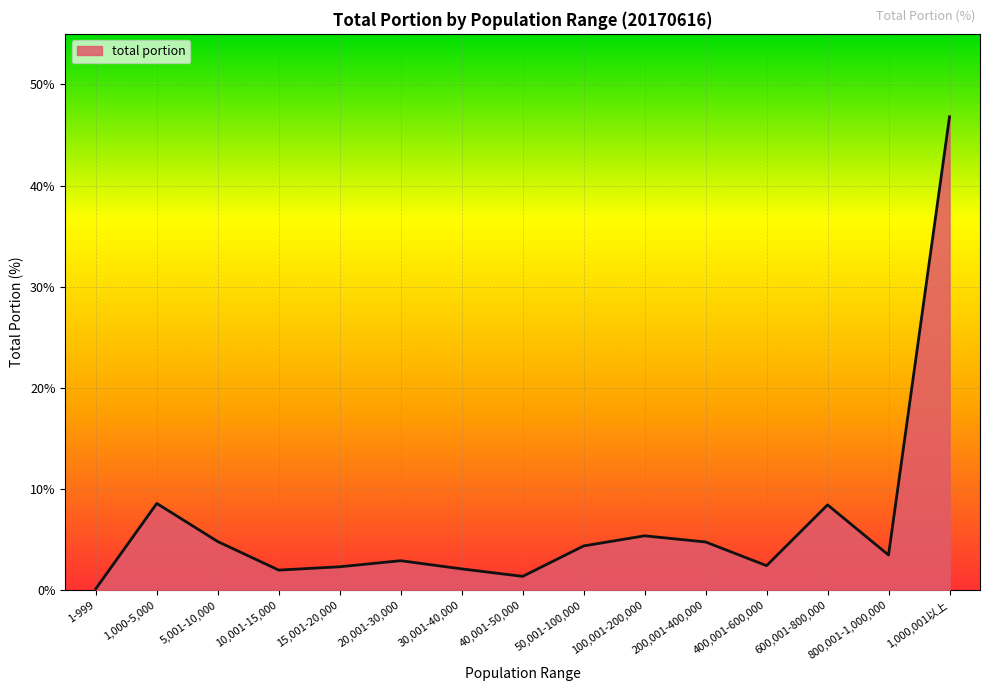

What is the difference between the values at 50,001-100,000 and 15,001-20,000?

2.1